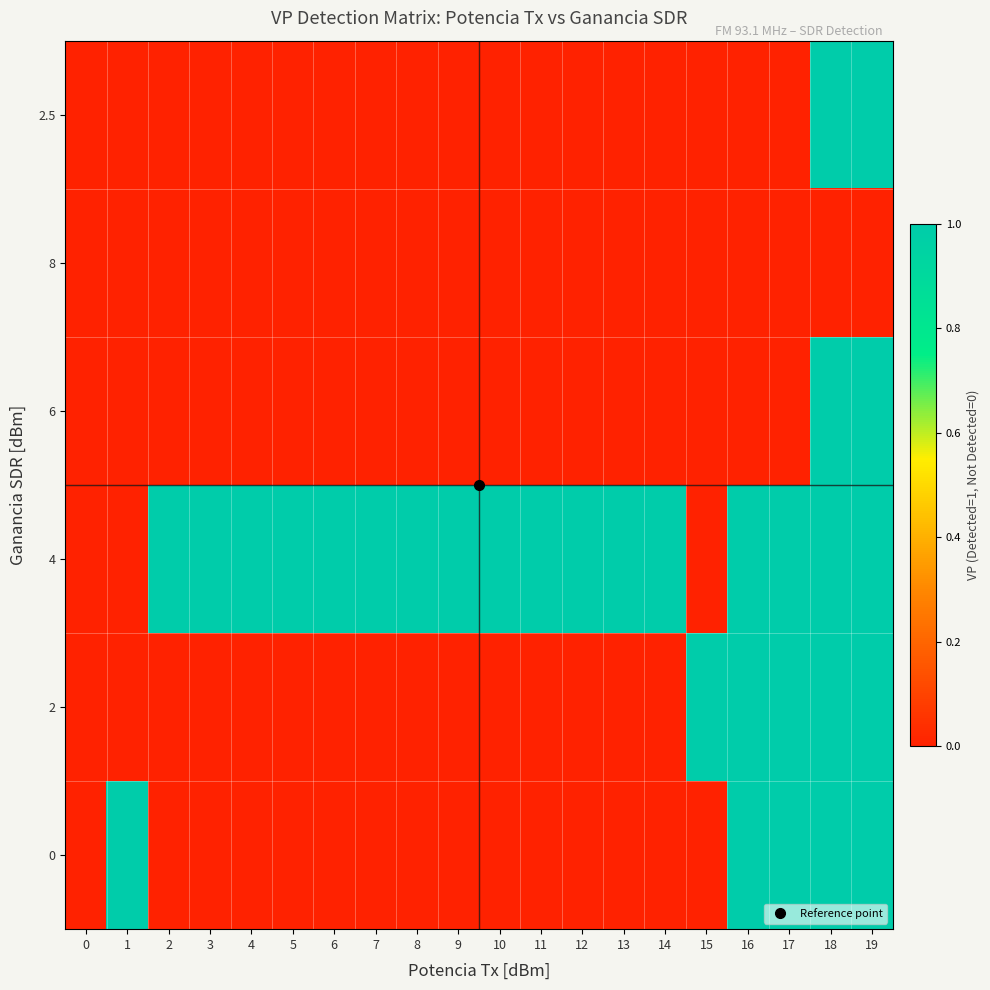

Reading left to right, list all the values displayed in this chart.

0: 0=0	1=1	2=0	3=0	4=0	5=0	6=0	7=0	8=0	9=0	10=0	11=0	12=0	13=0	14=0	15=0	16=1	17=1	18=1	19=1
2: 0=0	1=0	2=0	3=0	4=0	5=0	6=0	7=0	8=0	9=0	10=0	11=0	12=0	13=0	14=0	15=1	16=1	17=1	18=1	19=1
4: 0=0	1=0	2=1	3=1	4=1	5=1	6=1	7=1	8=1	9=1	10=1	11=1	12=1	13=1	14=1	15=0	16=1	17=1	18=1	19=1
6: 0=0	1=0	2=0	3=0	4=0	5=0	6=0	7=0	8=0	9=0	10=0	11=0	12=0	13=0	14=0	15=0	16=0	17=0	18=1	19=1
8: 0=0	1=0	2=0	3=0	4=0	5=0	6=0	7=0	8=0	9=0	10=0	11=0	12=0	13=0	14=0	15=0	16=0	17=0	18=0	19=0
2.5: 0=0	1=0	2=0	3=0	4=0	5=0	6=0	7=0	8=0	9=0	10=0	11=0	12=0	13=0	14=0	15=0	16=0	17=0	18=1	19=1